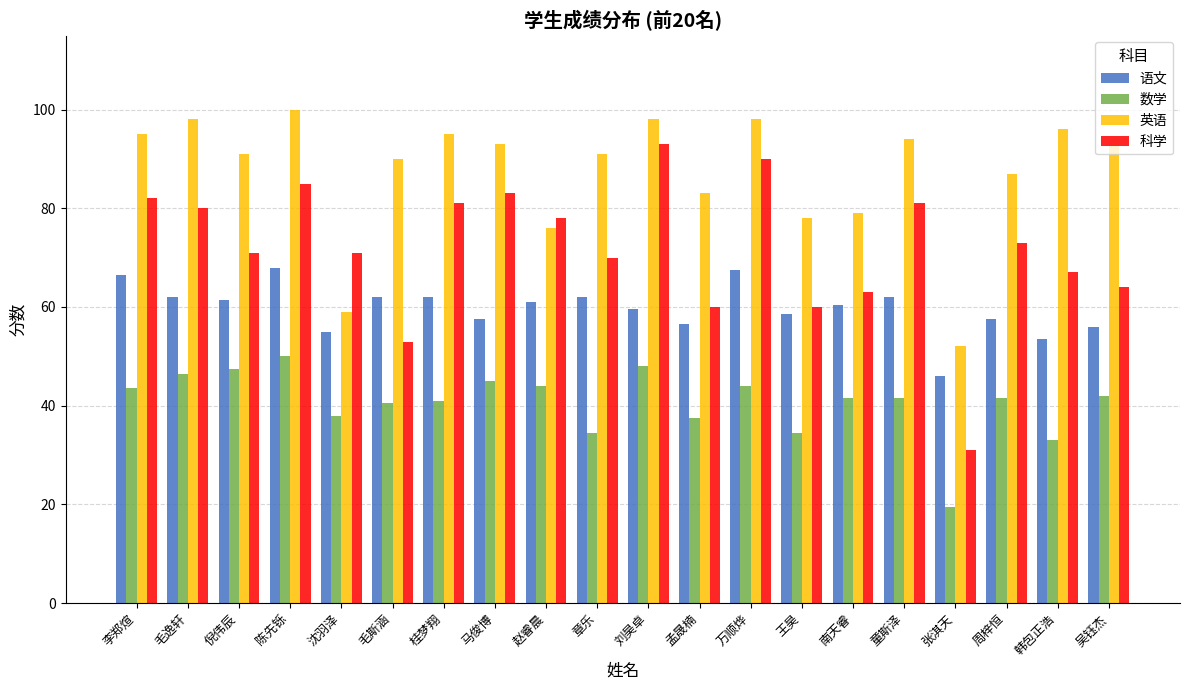

What is the smallest value displayed?

19.5